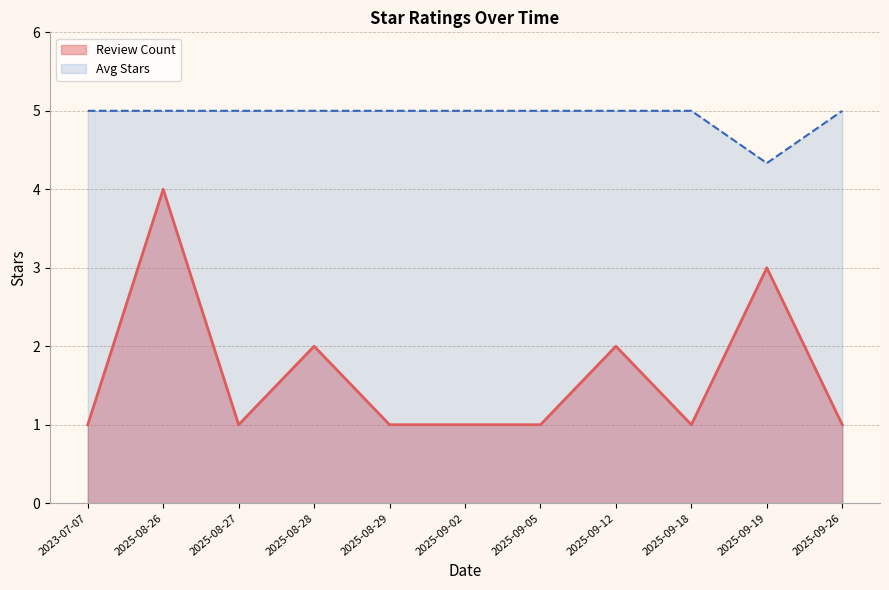

Rank the series by their maximum value, from highest to lowest.

Avg Stars, Review Count